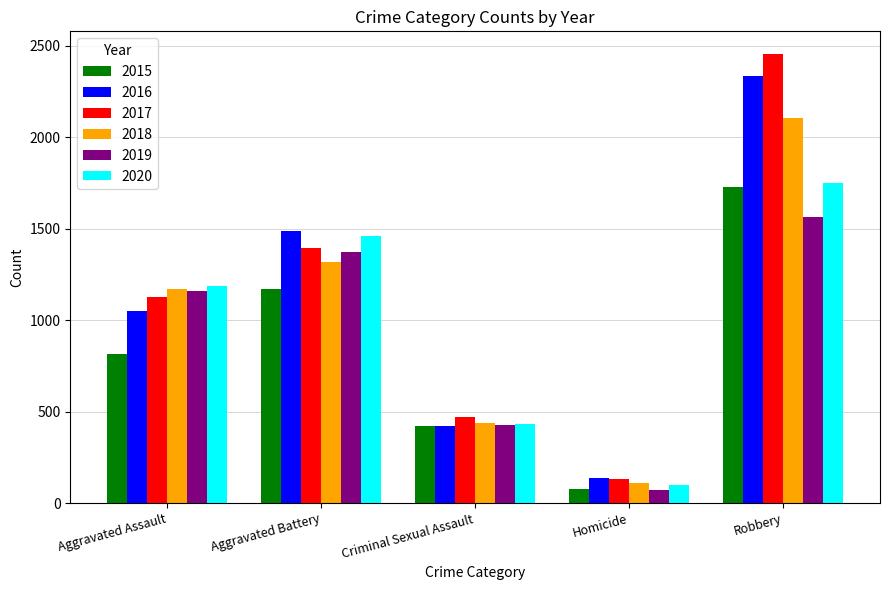

Reading left to right, what are all the values shown in this chart?

2015: Aggravated Assault=815	Aggravated Battery=1172	Criminal Sexual Assault=419	Homicide=77	Robbery=1726
2016: Aggravated Assault=1051	Aggravated Battery=1490	Criminal Sexual Assault=423	Homicide=138	Robbery=2338
2017: Aggravated Assault=1127	Aggravated Battery=1397	Criminal Sexual Assault=472	Homicide=131	Robbery=2457
2018: Aggravated Assault=1171	Aggravated Battery=1321	Criminal Sexual Assault=438	Homicide=112	Robbery=2105
2019: Aggravated Assault=1160	Aggravated Battery=1372	Criminal Sexual Assault=428	Homicide=70	Robbery=1563
2020: Aggravated Assault=1187	Aggravated Battery=1458	Criminal Sexual Assault=433	Homicide=98	Robbery=1753